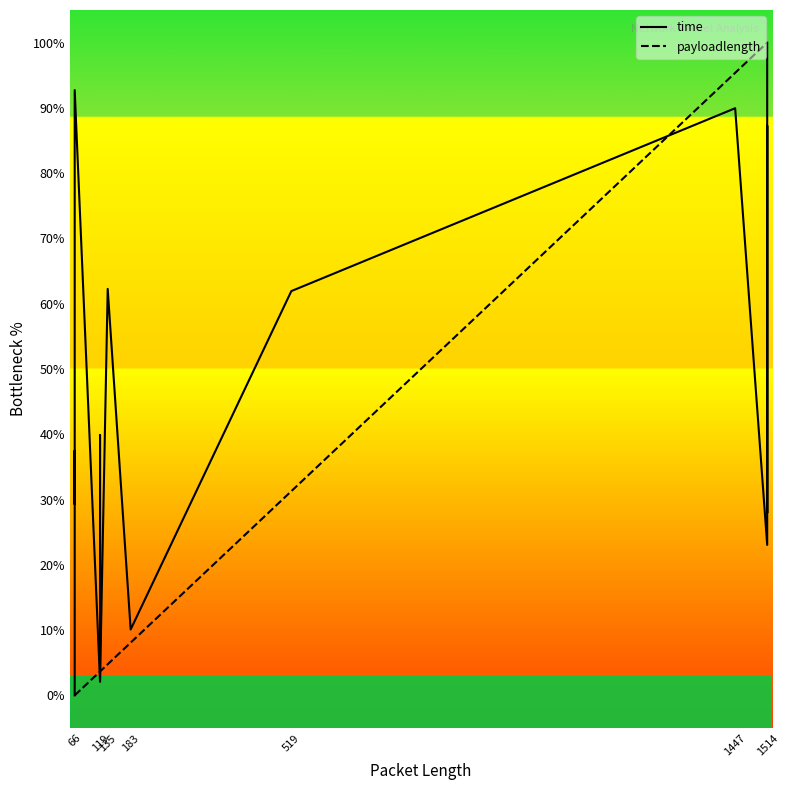

What is the difference between the maximum and minimum values in the time series?

100.0